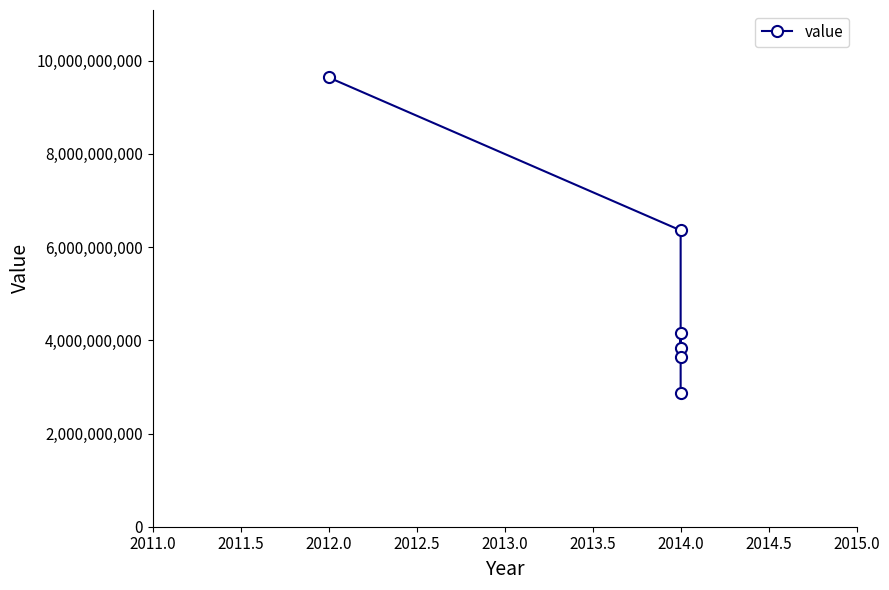

What is the smallest value displayed?

2871629245.2